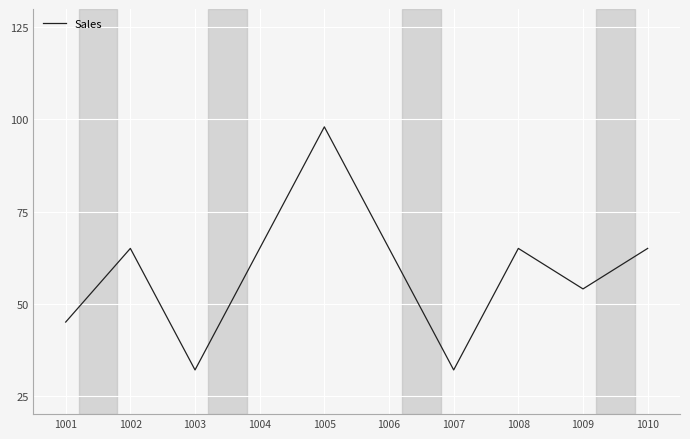

What is the ratio of the value at 1008 to the value at 1007?

2.0